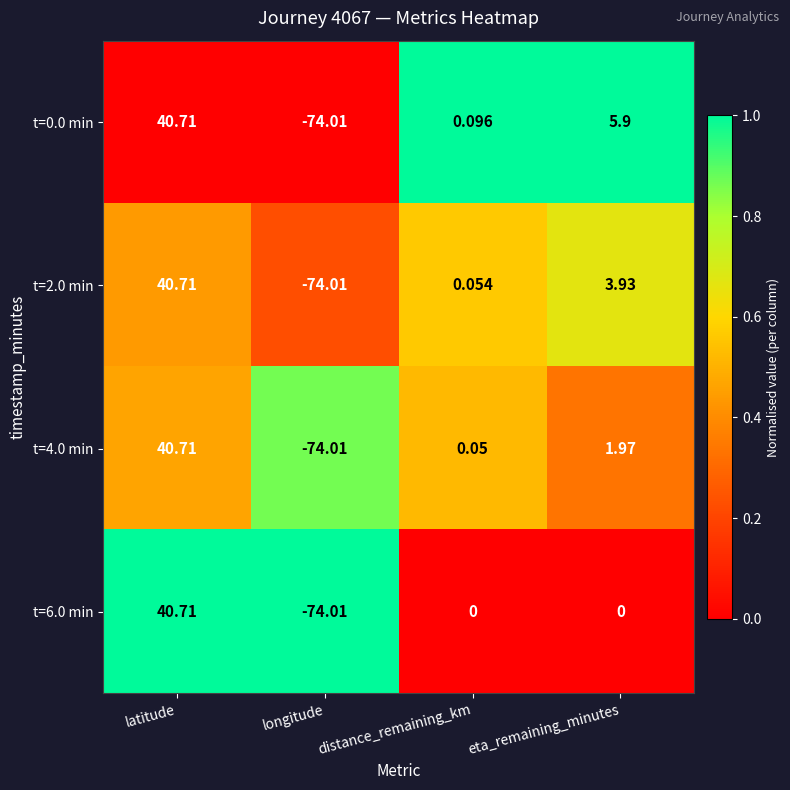

Rank the categories by t=2.0 min value from lowest to highest.

longitude, distance_remaining_km, eta_remaining_minutes, latitude